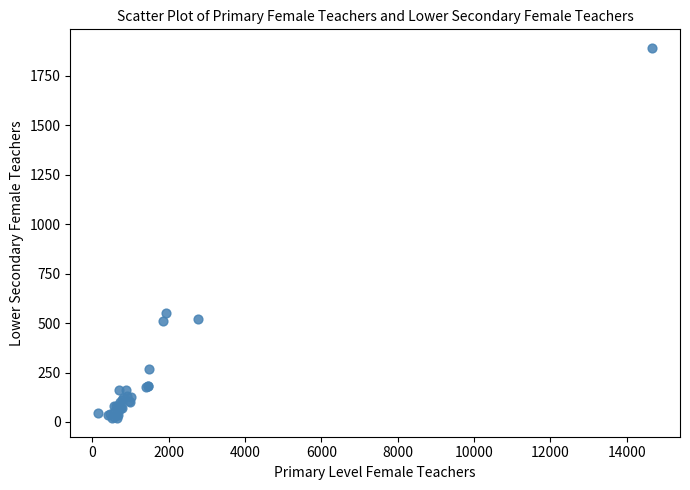

What Y value in the scatter plot is closest to 955?

549